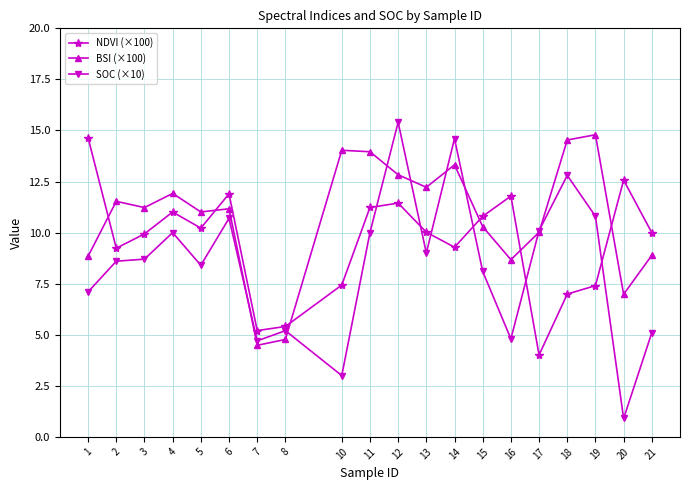

What is the lowest value of the BSI (×100) series?

4.5